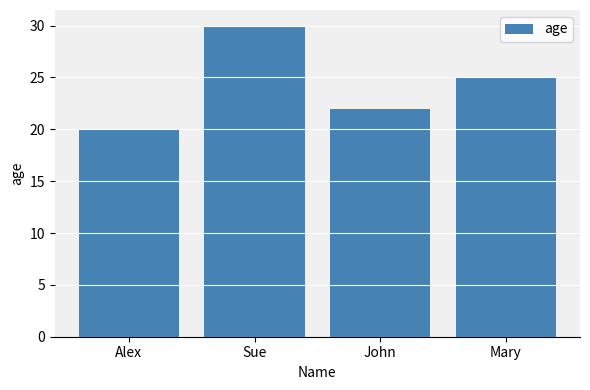

Which has a higher value, John or Alex?

John